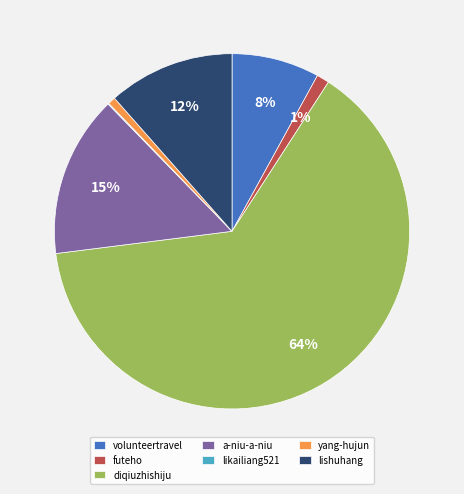

To the nearest percent, what percentage of the pie is lishuhang?

12%